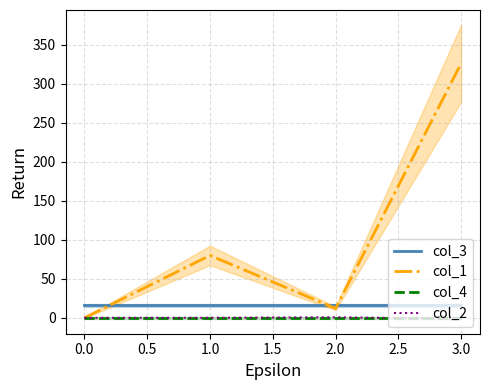

Does the chart display data point markers on the line(s)?

No